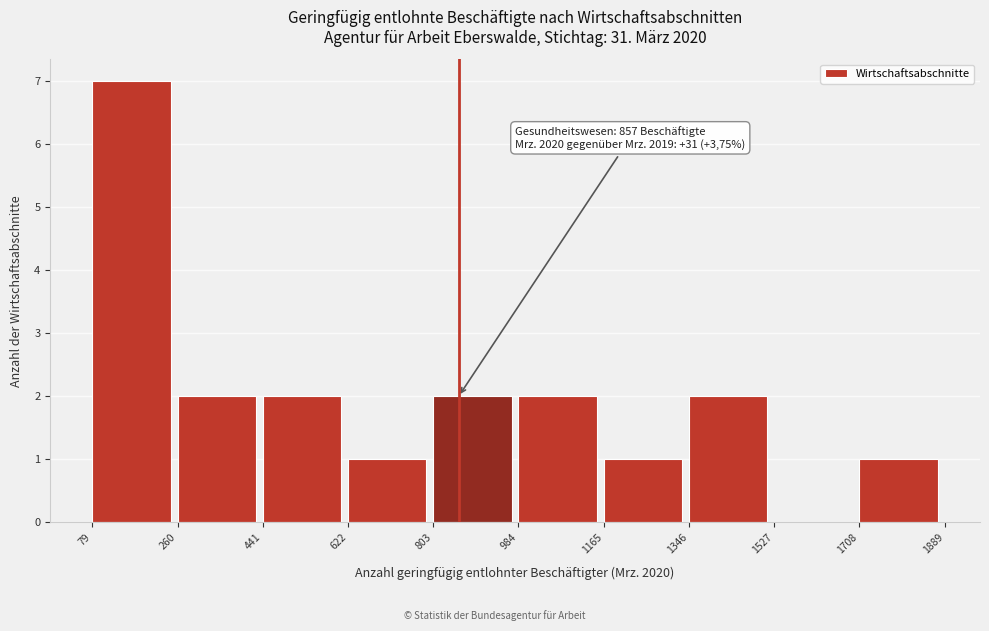

Over which range of the x-axis is the bar tallest?

79 to 260